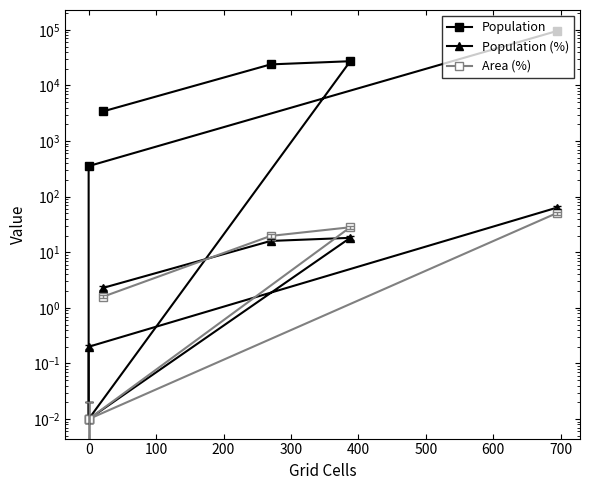

True or false: Population (%) and Population intersect in this chart.

False